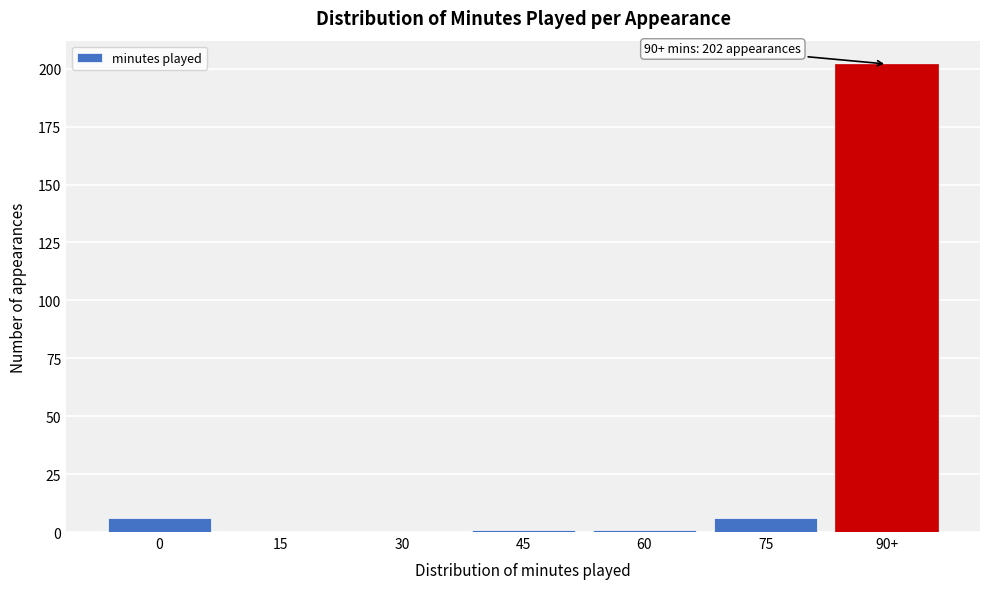

Reading left to right, what are all the values shown in this chart?

0=6	15=0	30=0	45=1	60=1	75=6	90+=202